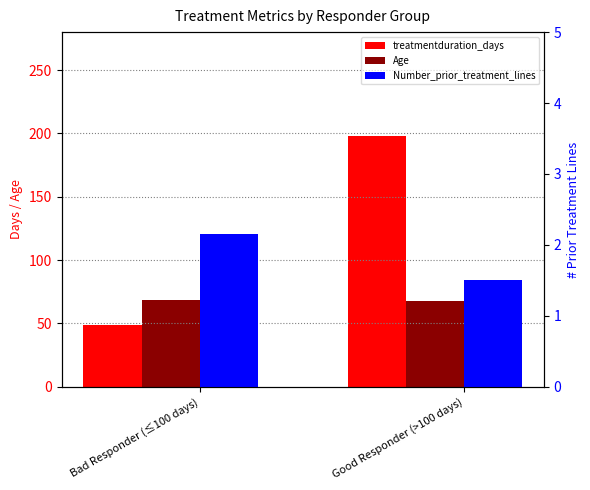

The treatmentduration_days series shows 198.0 at Good Responder (>100 days). True or false?

True